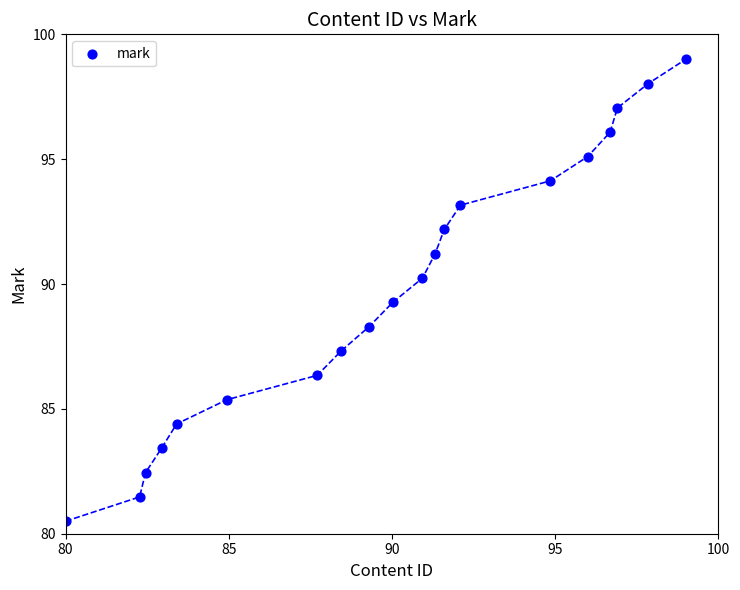

What is the range of Y values (max minus min)?

18.5